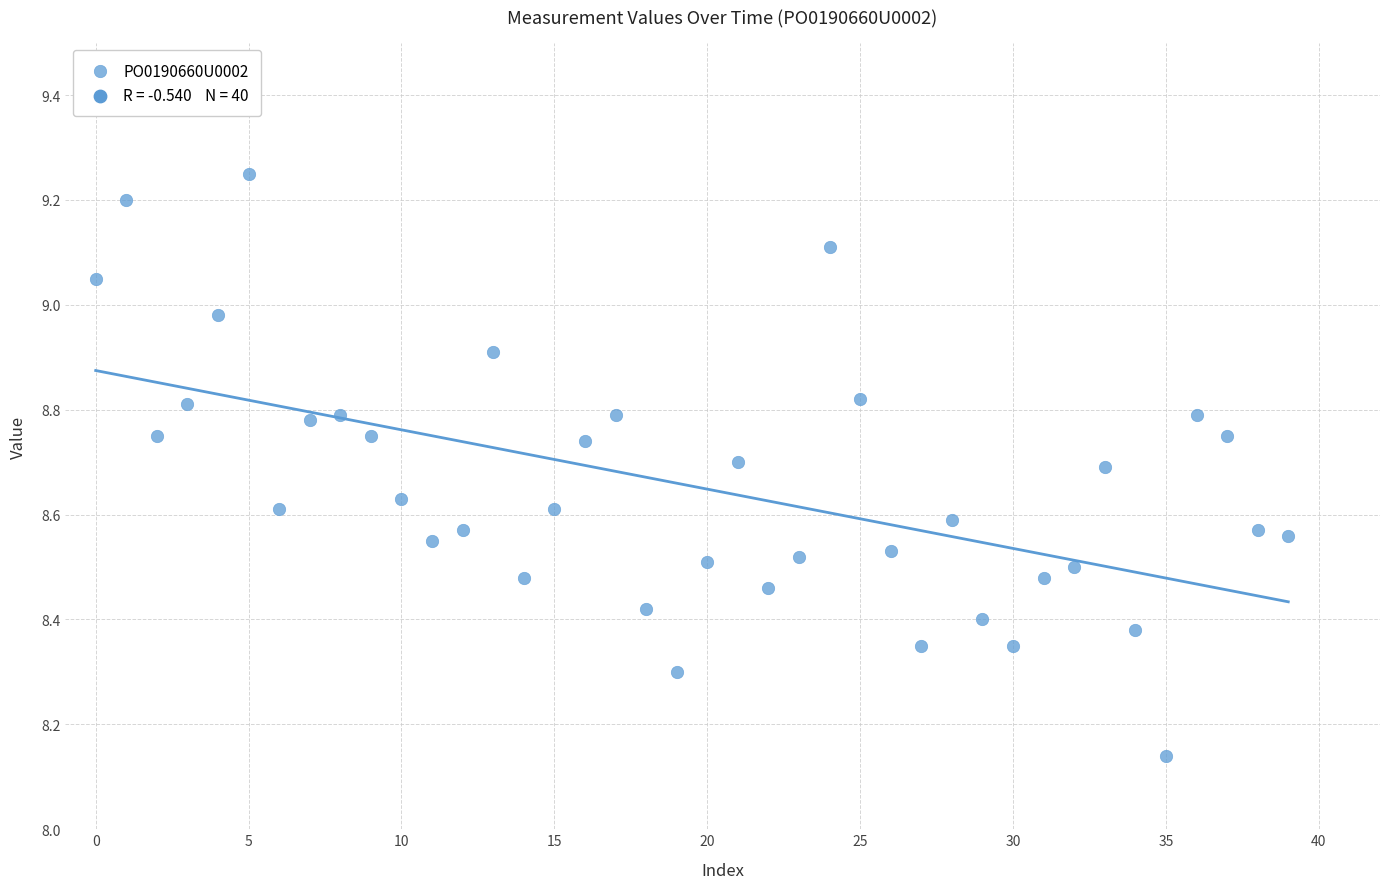

What is the range of Y values (max minus min)?

1.1